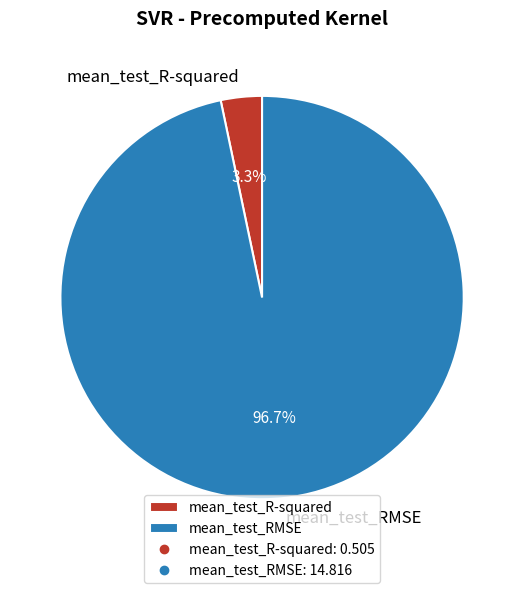

Is the sum of mean_test_RMSE and mean_test_R-squared greater than half?

Yes